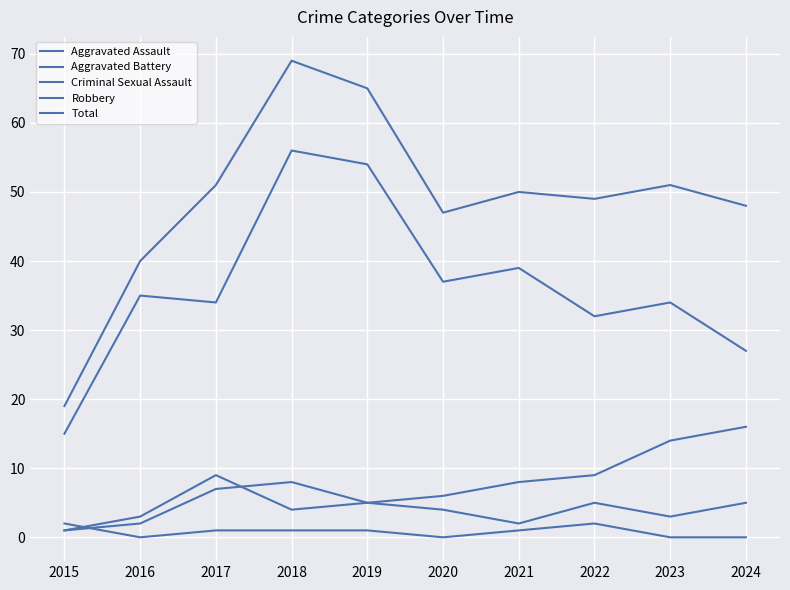

How many lines are shown in the chart?

5